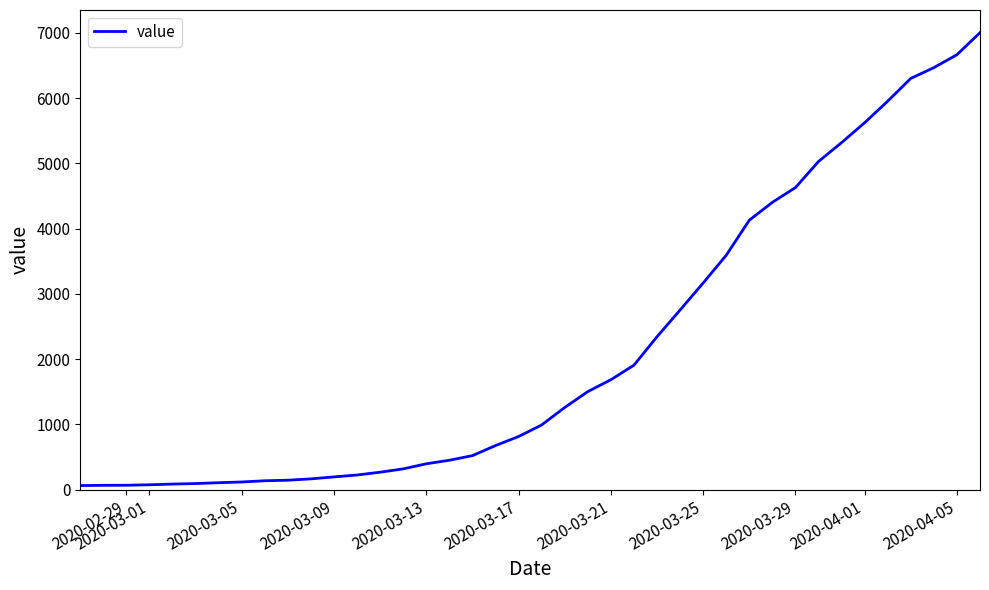

How many lines are shown in the chart?

1